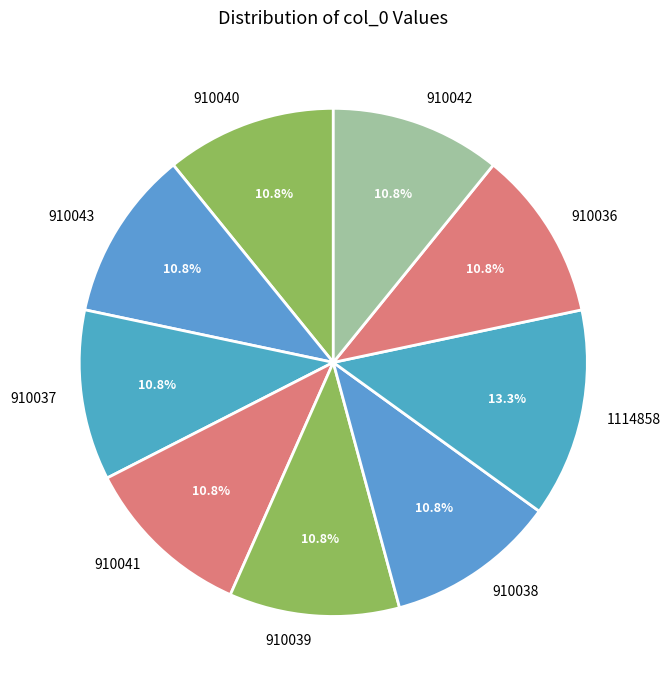

Is there any slice that represents more than half of the pie?

No